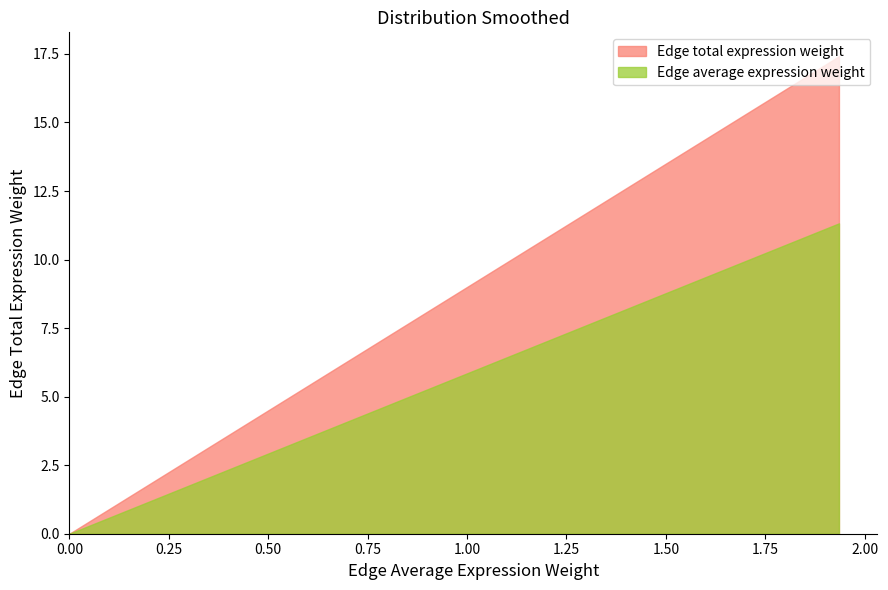

Count the number of data series in this chart.

2